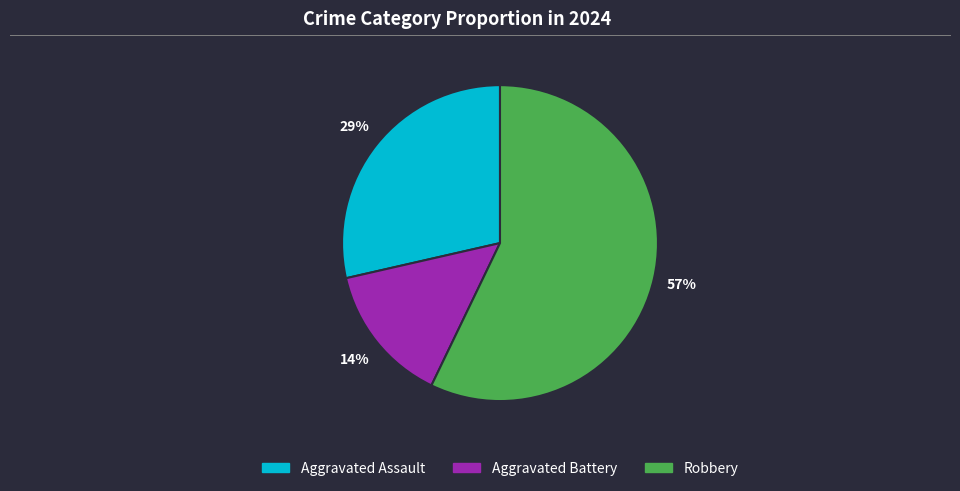

Which category has the smallest portion of the pie?

Aggravated Battery